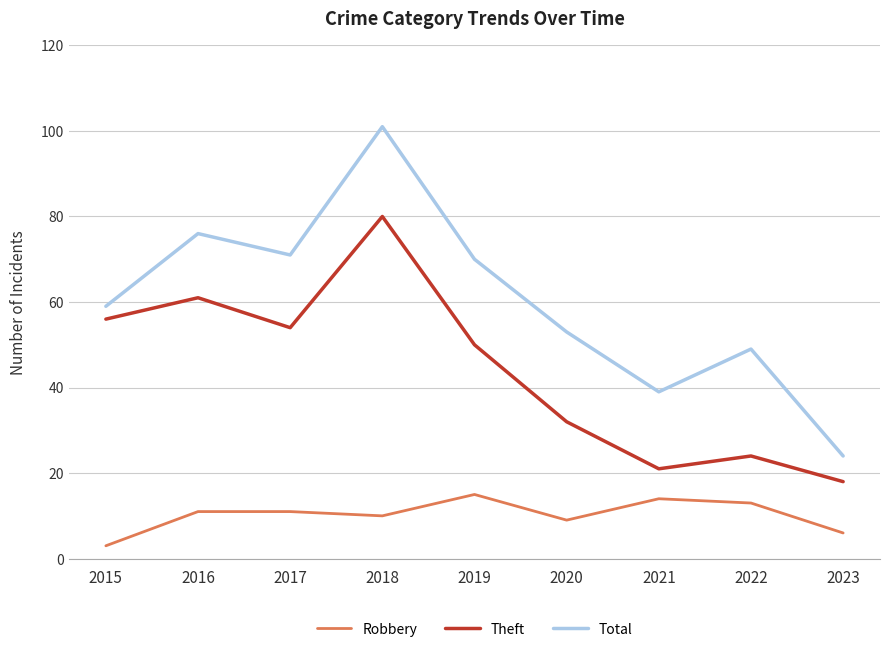

Reading left to right, extract all data points from this chart.

Robbery: 2015=3	2016=11	2017=11	2018=10	2019=15	2020=9	2021=14	2022=13	2023=6
Theft: 2015=56	2016=61	2017=54	2018=80	2019=50	2020=32	2021=21	2022=24	2023=18
Total: 2015=59	2016=76	2017=71	2018=101	2019=70	2020=53	2021=39	2022=49	2023=24